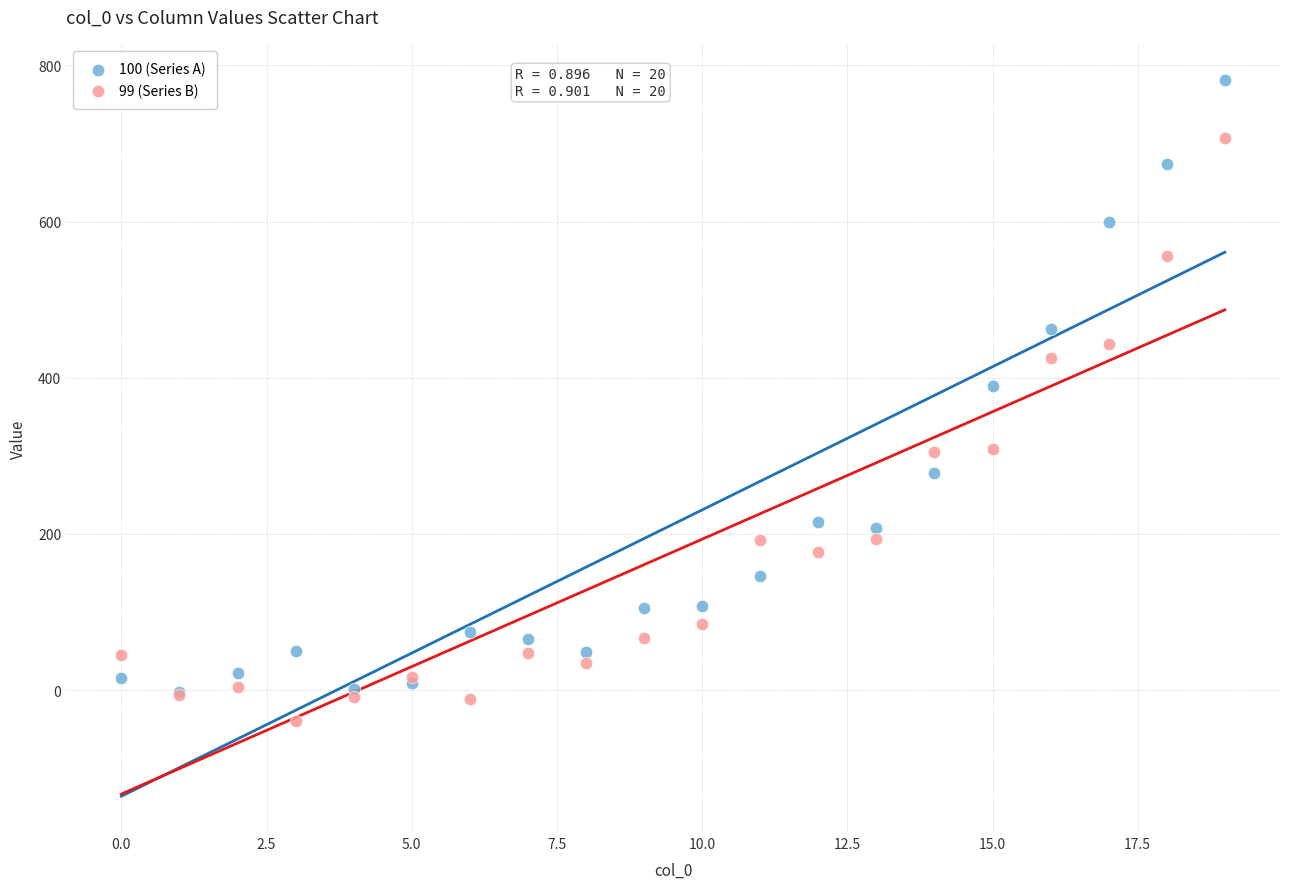

Which series has the widest spread of Y values?

100 (Series A)